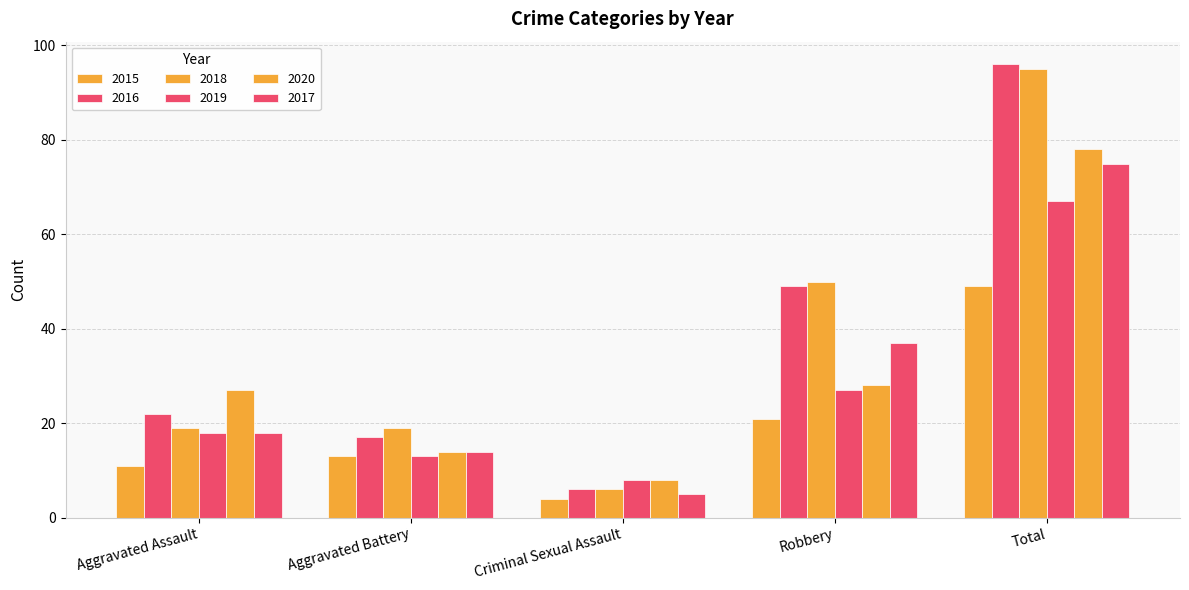

Reading left to right, what are all the values shown in this chart?

2015: 11	13	4	21	49
2016: 22	17	6	49	96
2018: 19	19	6	50	95
2019: 18	13	8	27	67
2020: 27	14	8	28	78
2017: 18	14	5	37	75